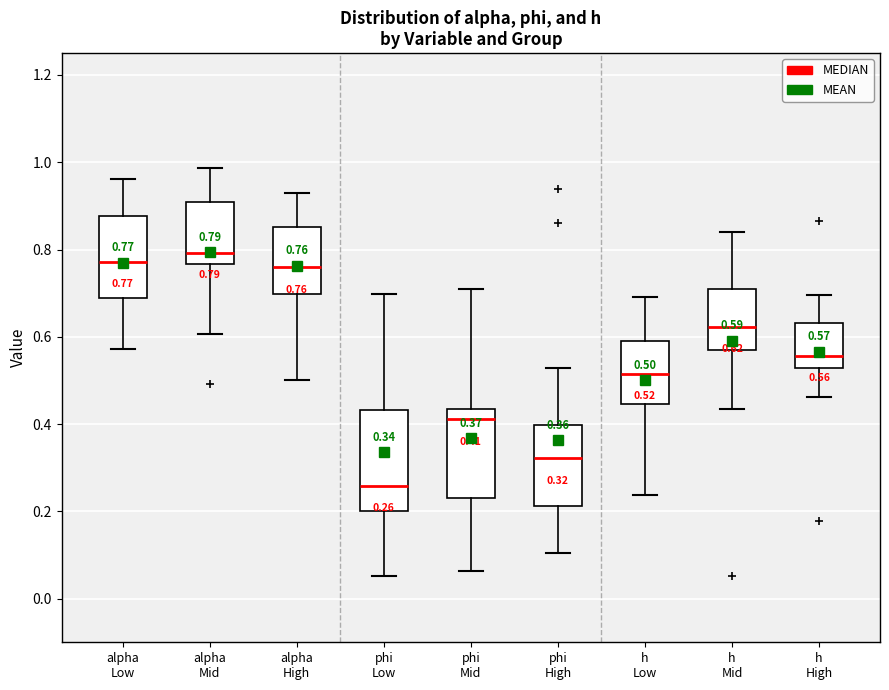

Which box has the lowest median line?

phi Low